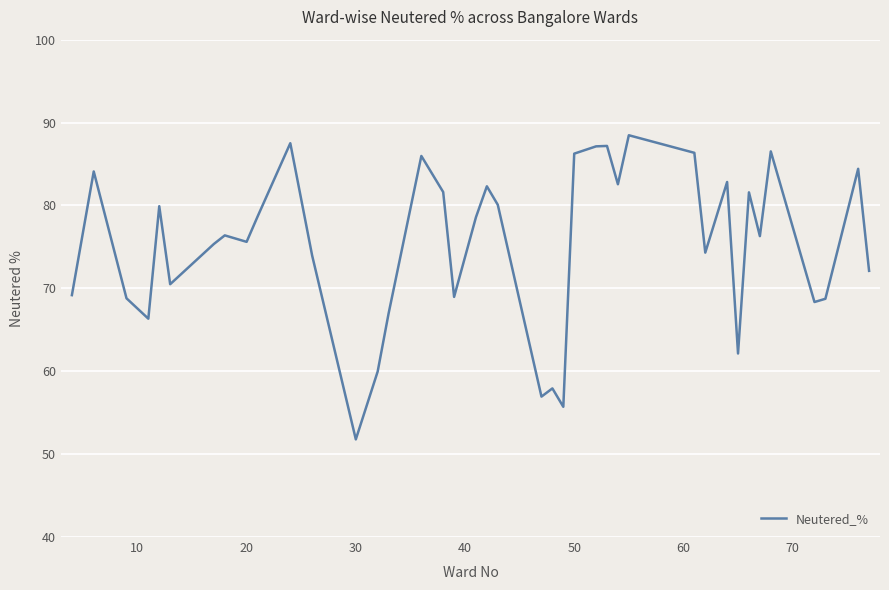

What is the average value?

75.2